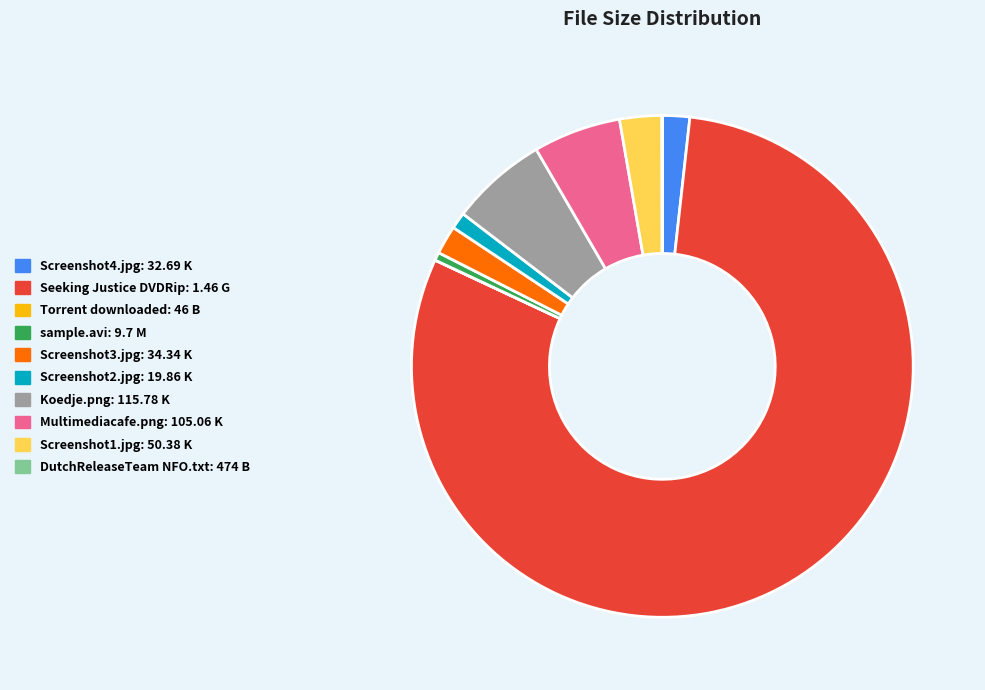

Between Screenshot4.jpg and Screenshot2.jpg, which is larger?

Screenshot4.jpg